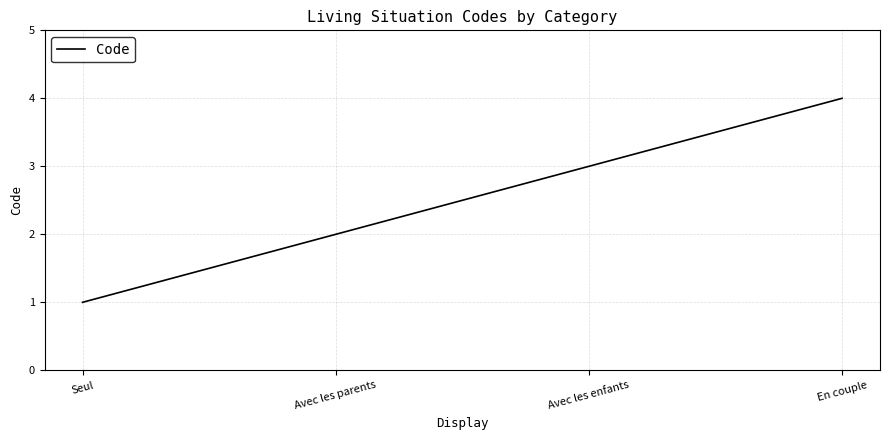

What is the greatest value displayed?

4